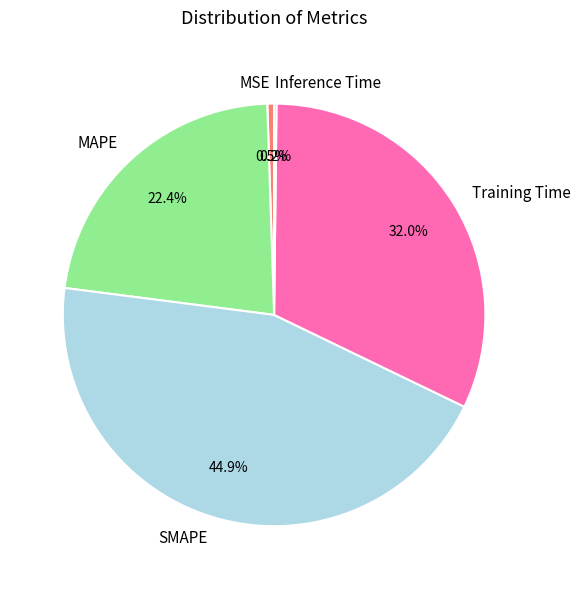

Is it true that SMAPE is 56% of the pie?

False